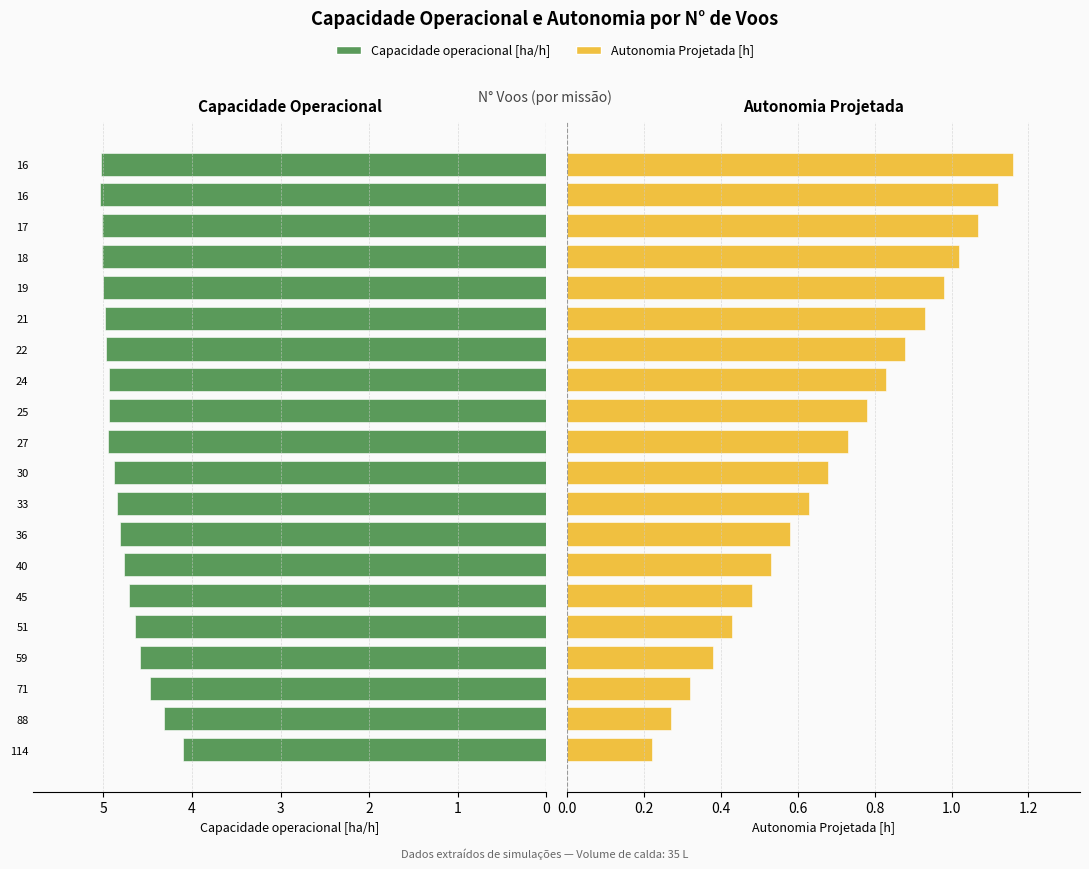

What is the maximum value shown in the chart?

5.0